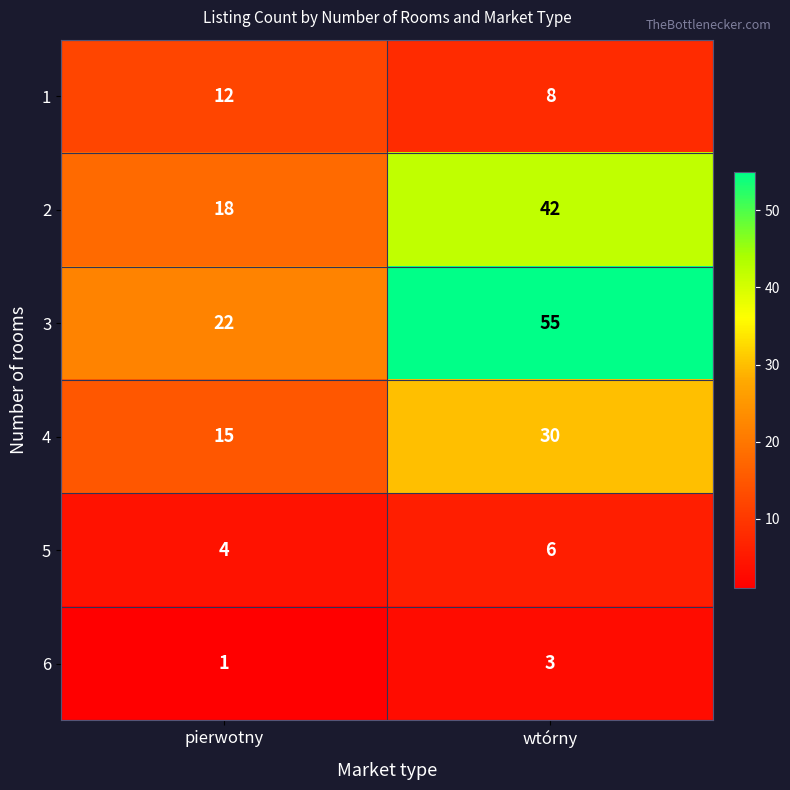

Which category has the lowest value in the 6 series?

pierwotny